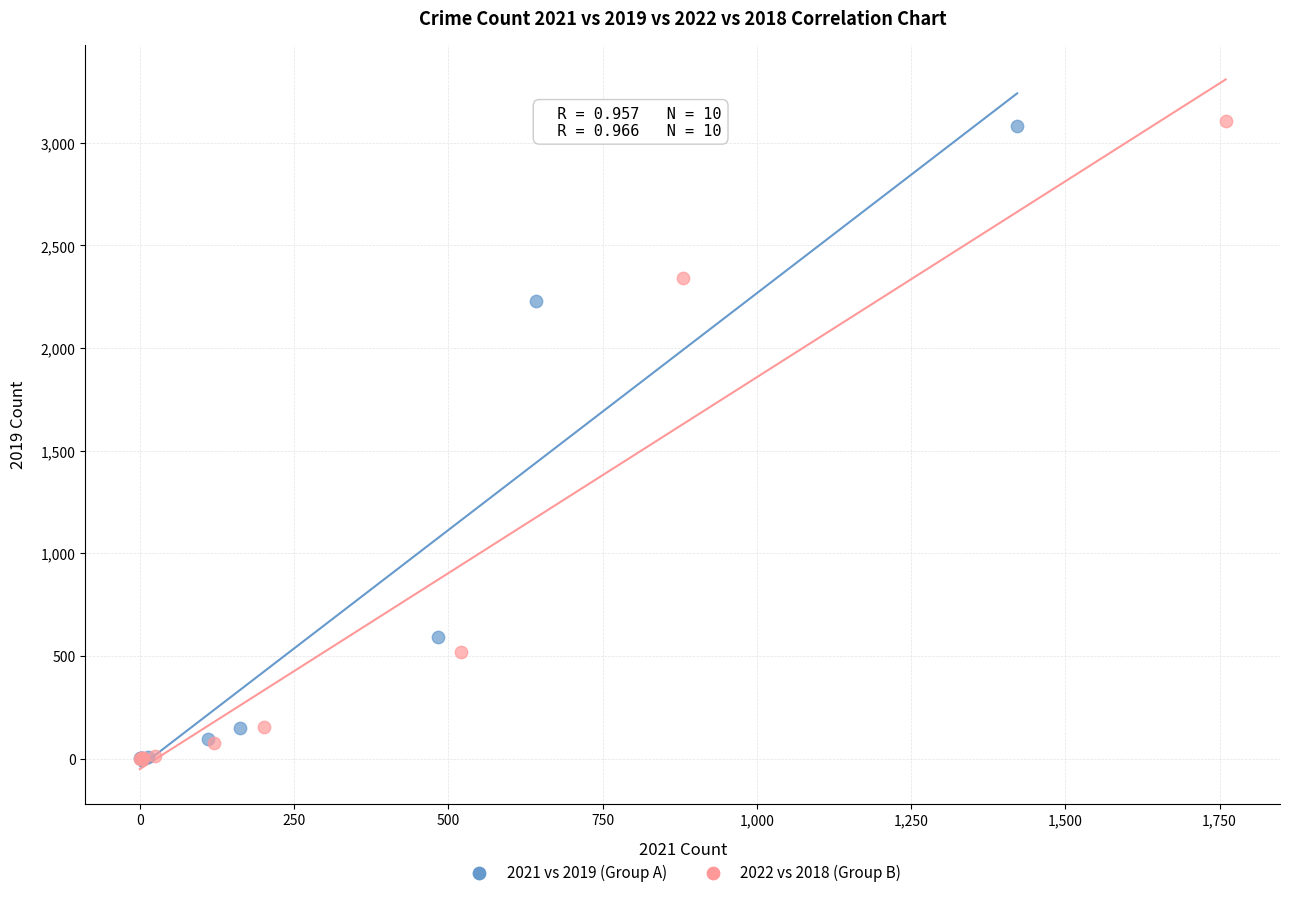

Which series has the widest spread of Y values?

2022 vs 2018 (Group B)